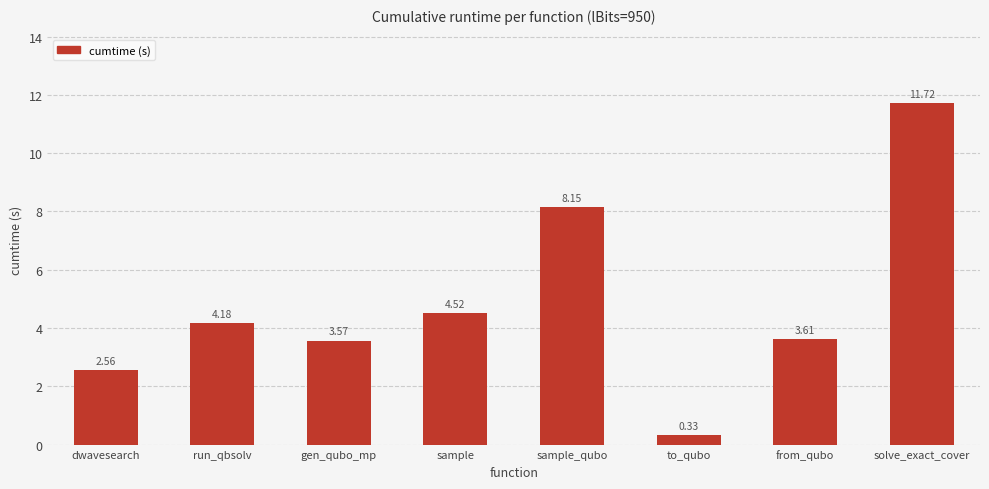

What position from the right is gen_qubo_mp?

6